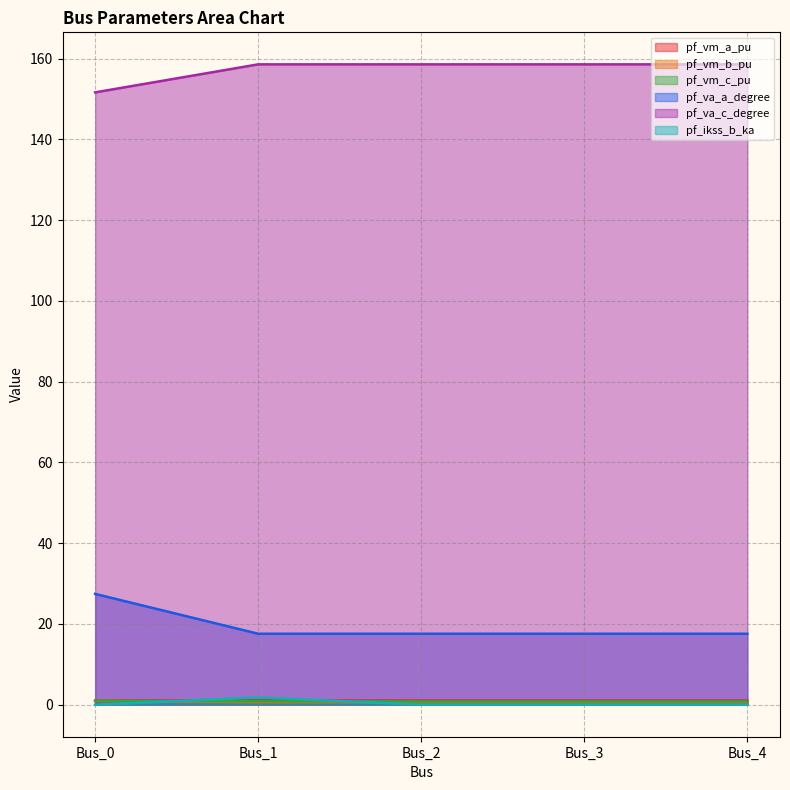

Is it true that pf_ikss_b_ka equals 0.0 at Bus_4?

True